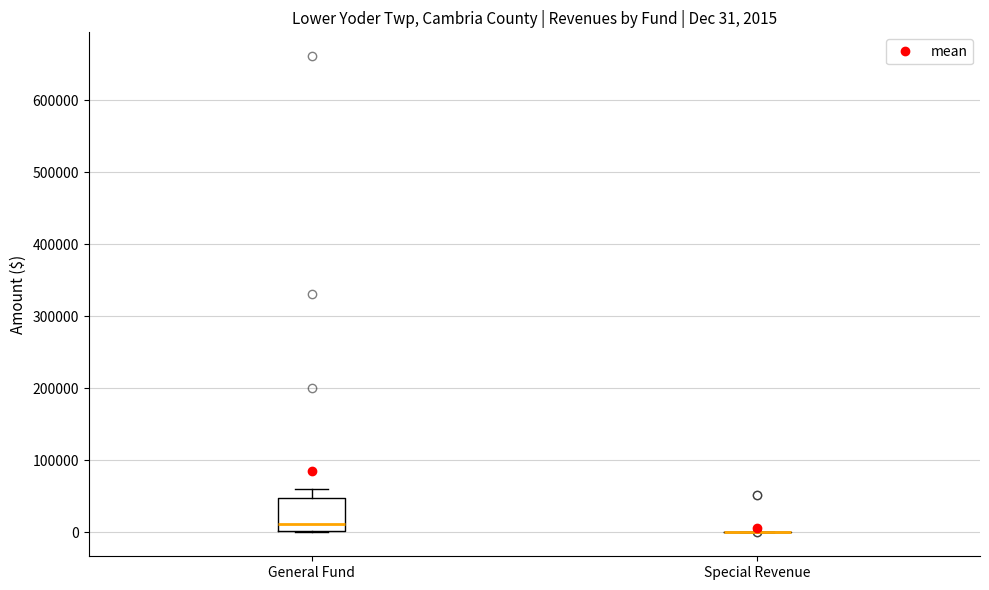

Which box is the tallest, from its lower edge to its upper edge?

General Fund